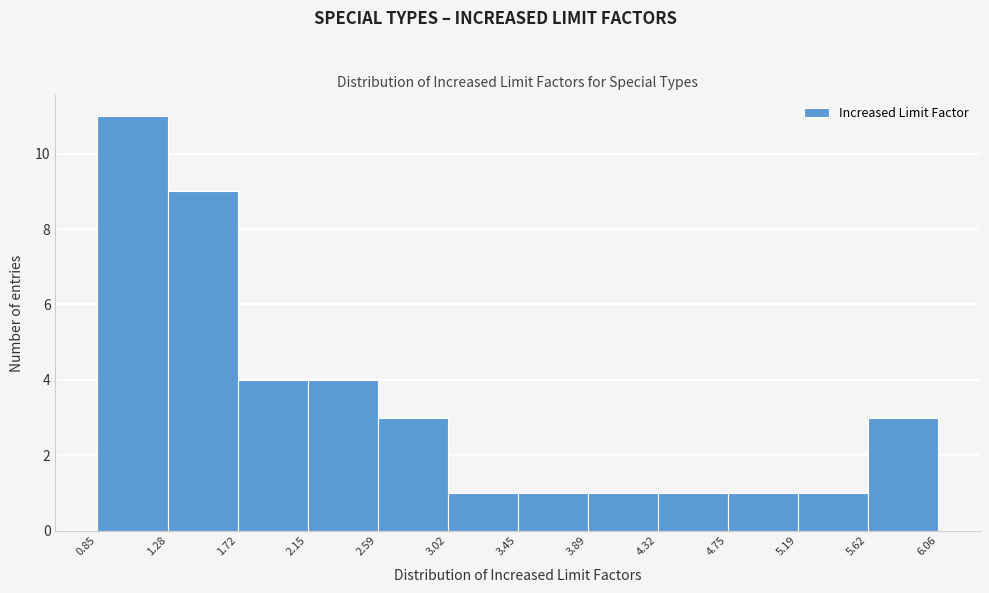

Which range on the x-axis has the tallest bar?

0.85 to 1.28